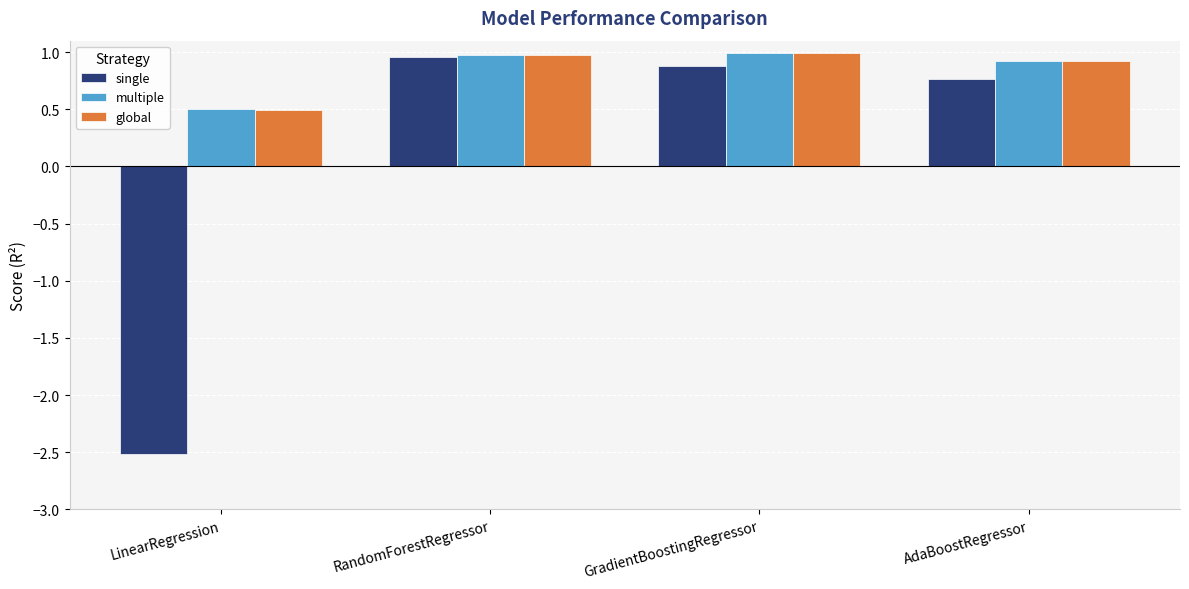

At which label is global closest to 0?

LinearRegression